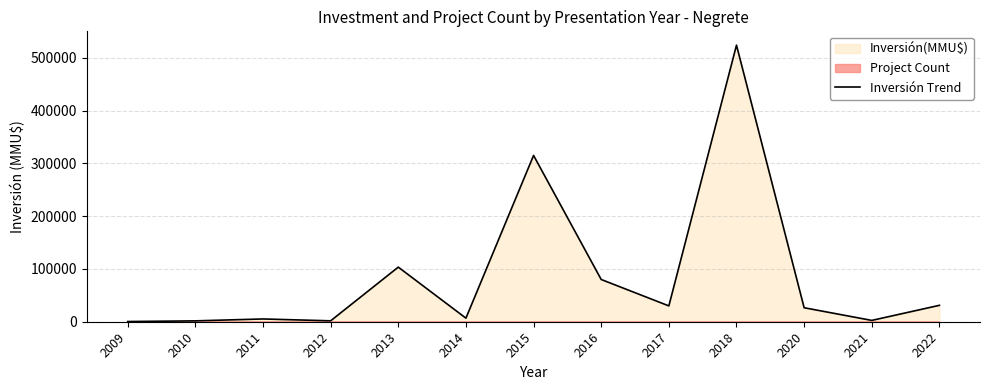

What is the change in value from 2009 to 2021?

+2123